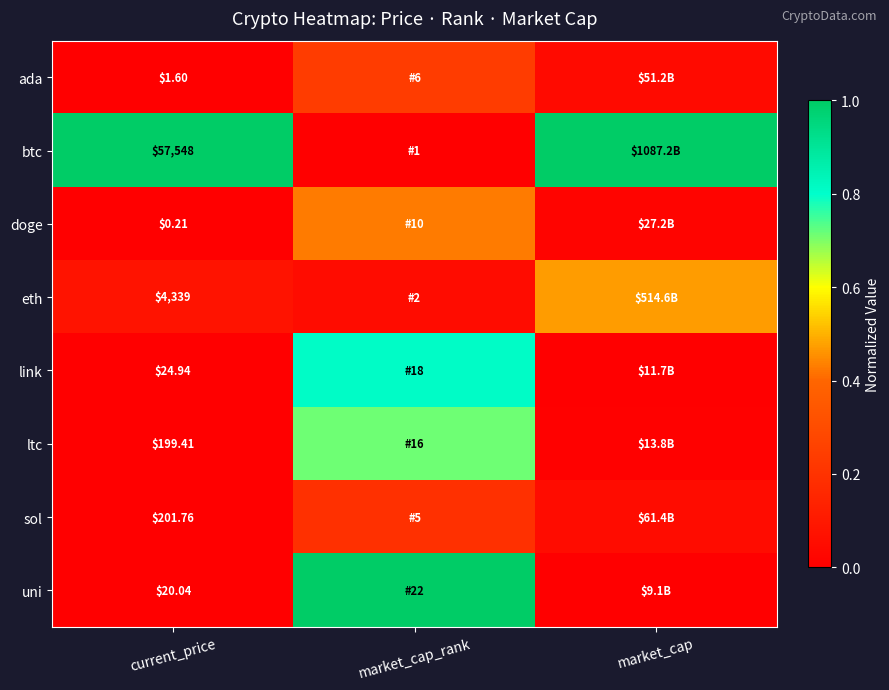

At which category is the sum across all series the highest?

market_cap_rank